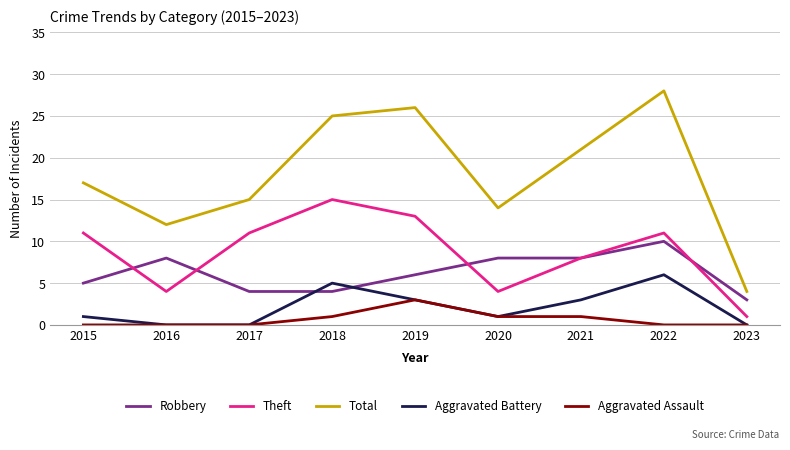

Reading right to left, extract all data points from this chart.

Robbery: 3	10	8	8	6	4	4	8	5
Theft: 1	11	8	4	13	15	11	4	11
Total: 4	28	21	14	26	25	15	12	17
Aggravated Battery: 0	6	3	1	3	5	0	0	1
Aggravated Assault: 0	0	1	1	3	1	0	0	0